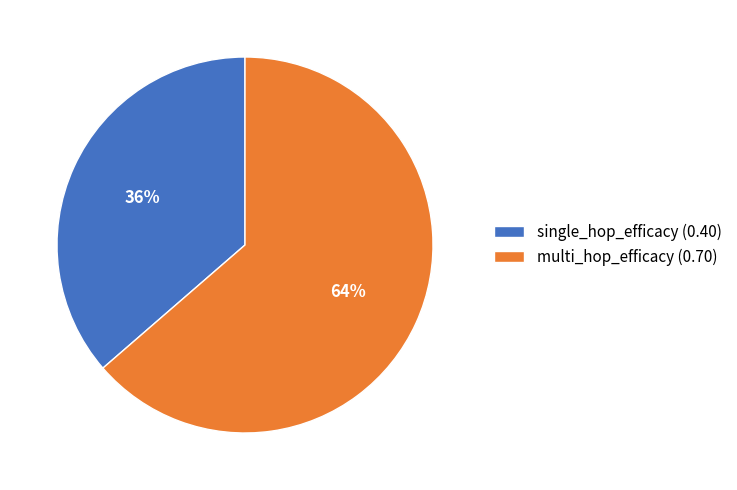

What is the largest slice in the pie chart?

multi_hop_efficacy